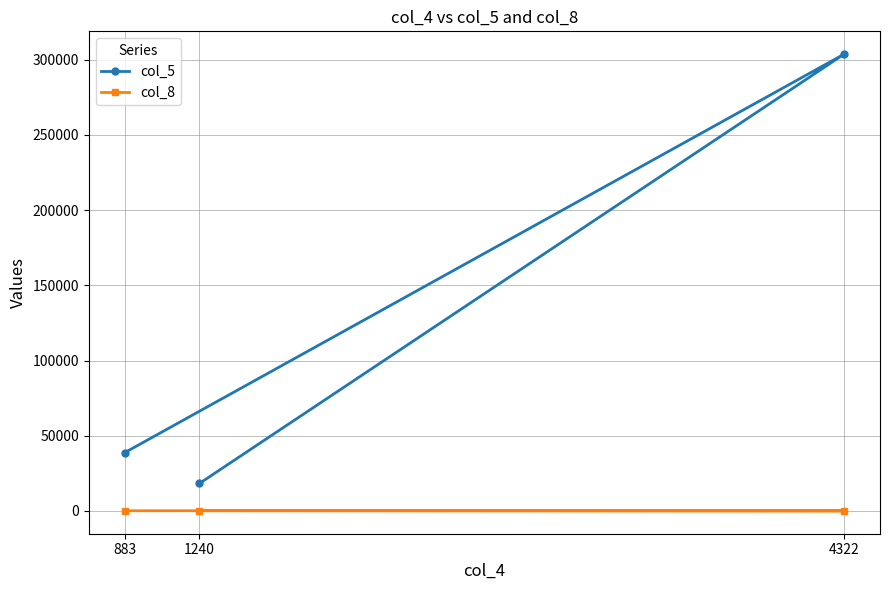

Is the value of col_8 at 4322 greater than the value of col_5 at 883?

No